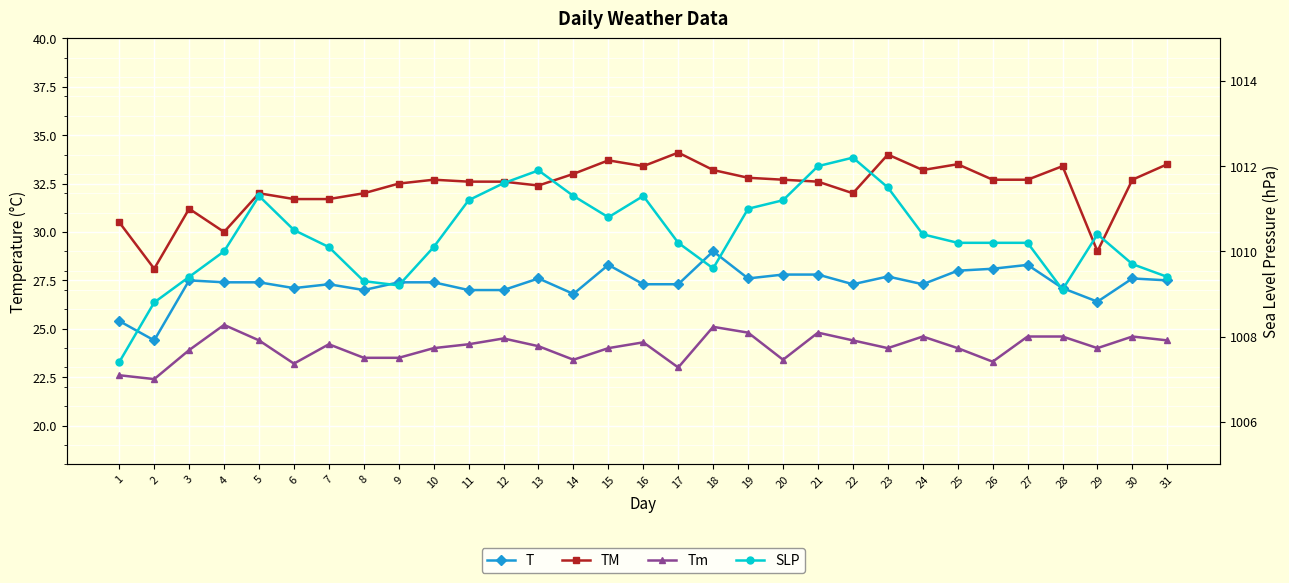

Where does the Tm series first go above 24?

4